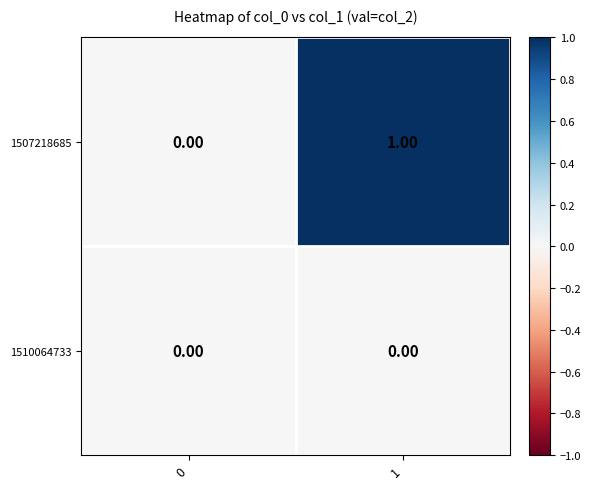

At 1, list the series in order from largest to smallest.

1507218685, 1510064733